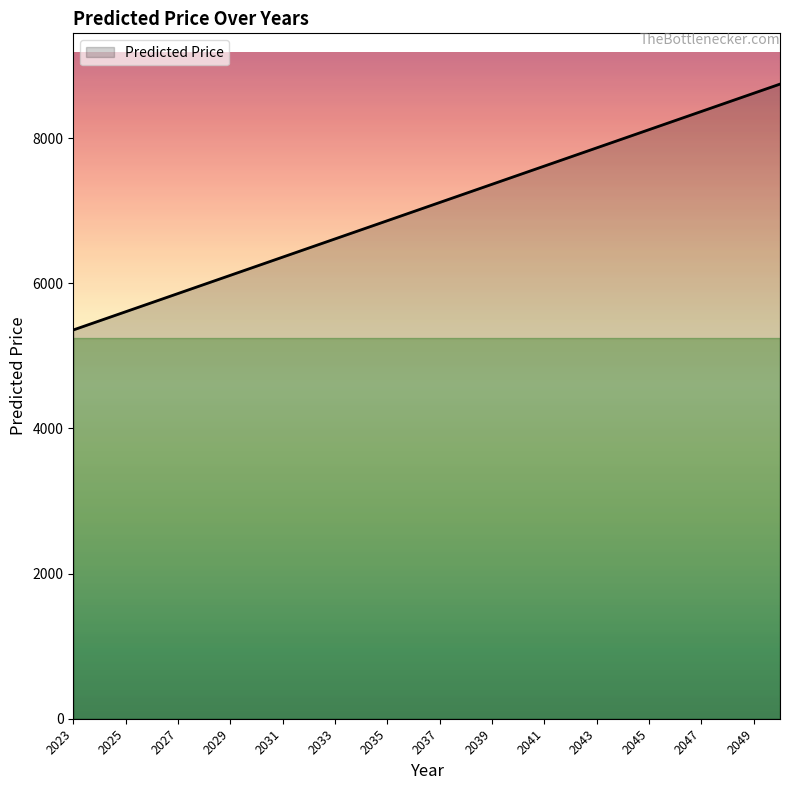

What is the smallest value displayed?

5358.0